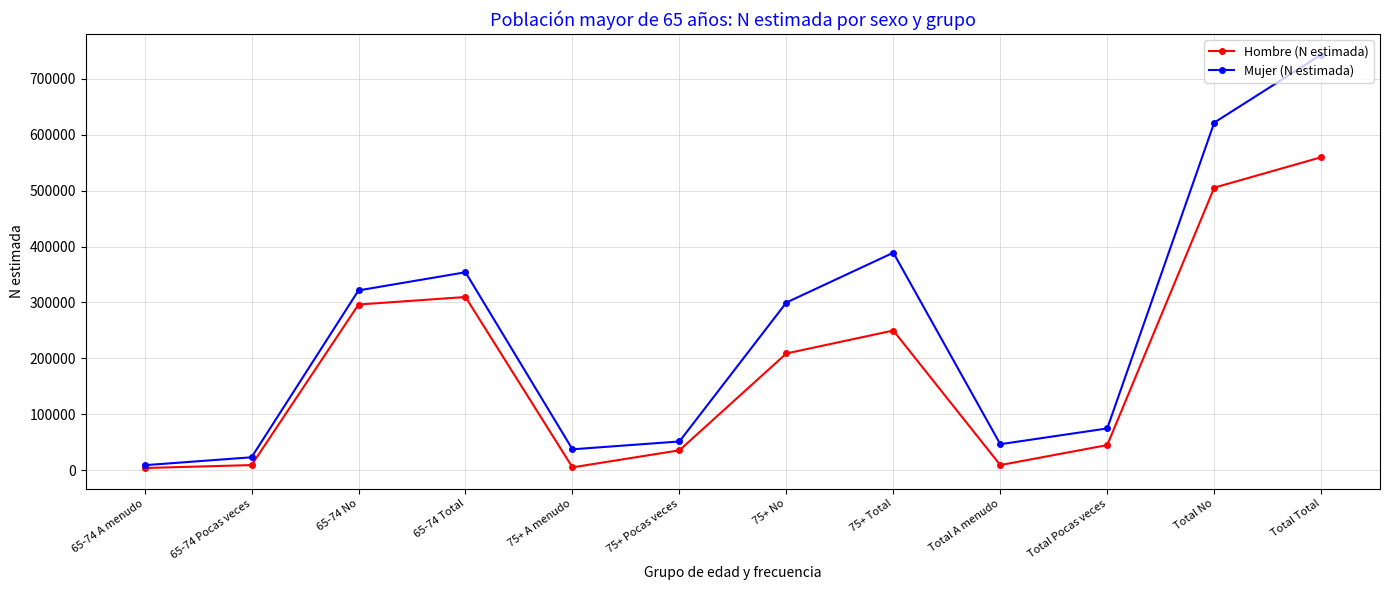

At which label is Hombre (N estimada) closest to 281861?

65-74 No